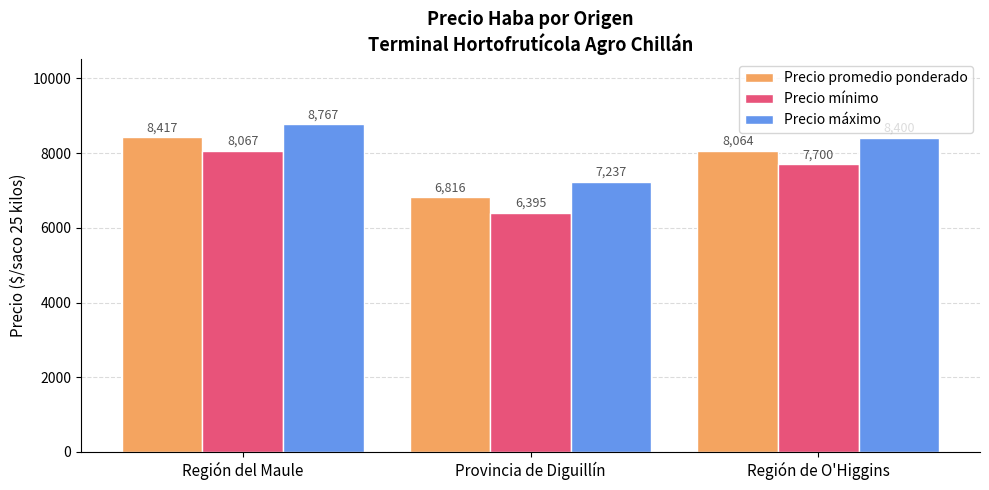

Rank the categories by Precio mínimo value from highest to lowest.

Región del Maule, Región de O'Higgins, Provincia de Diguillín